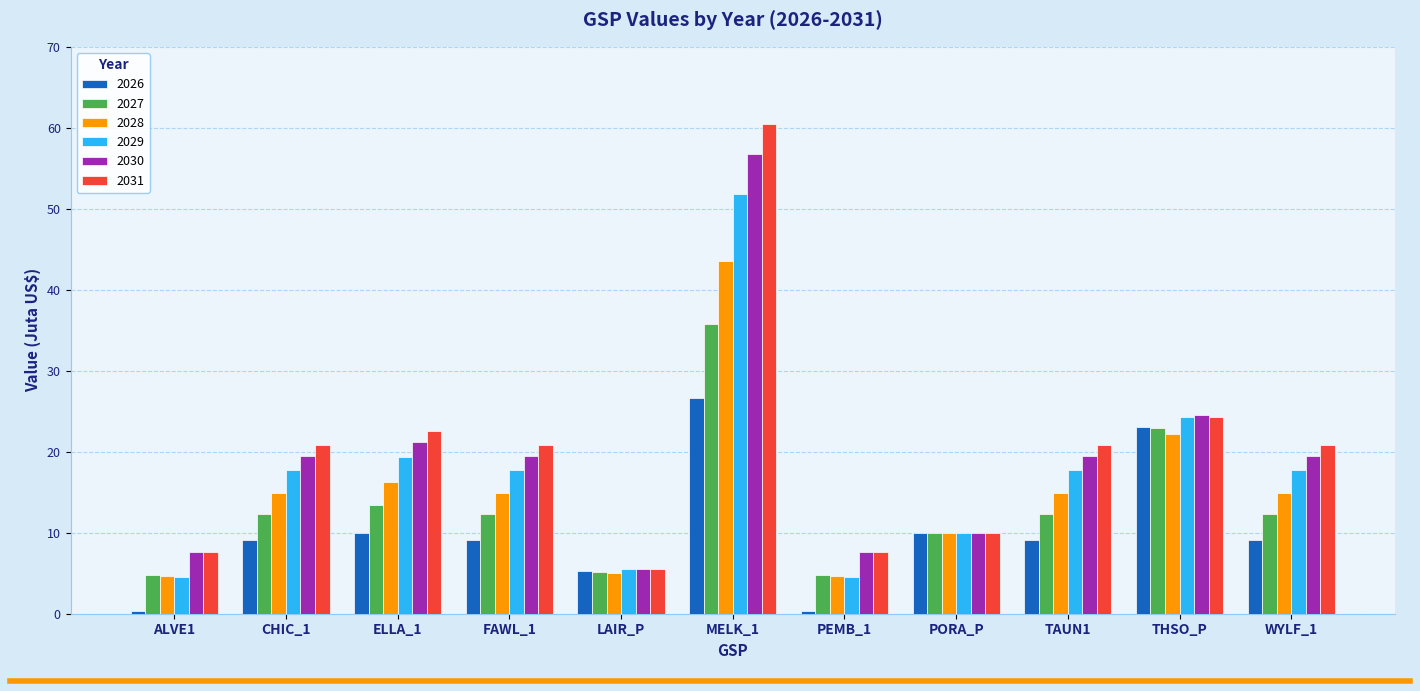

At which category is the sum across all series the highest?

MELK_1